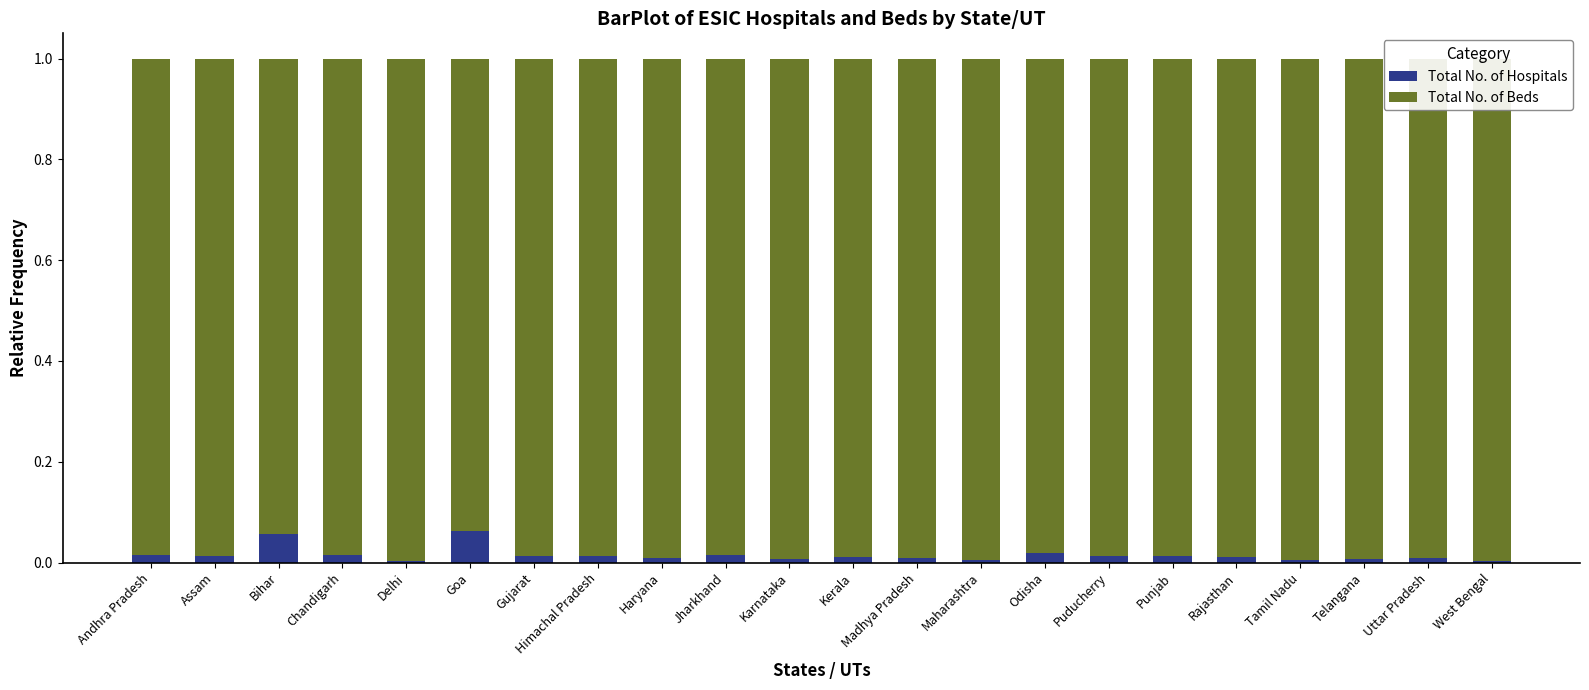

Are the bars horizontal?

No